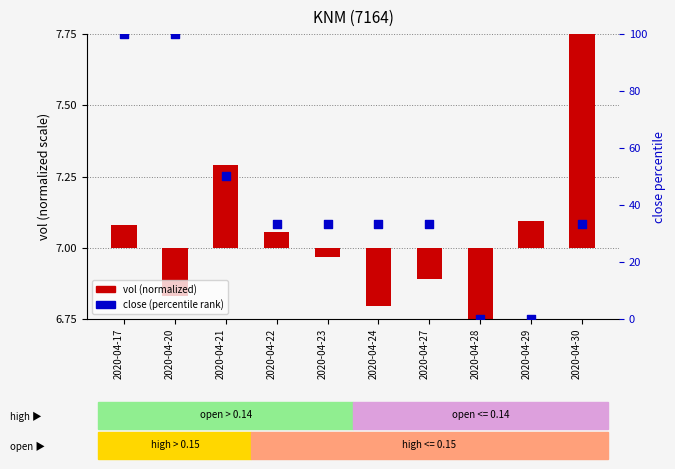

What are all the series names shown in the legend?

vol (normalized), close (percentile rank)